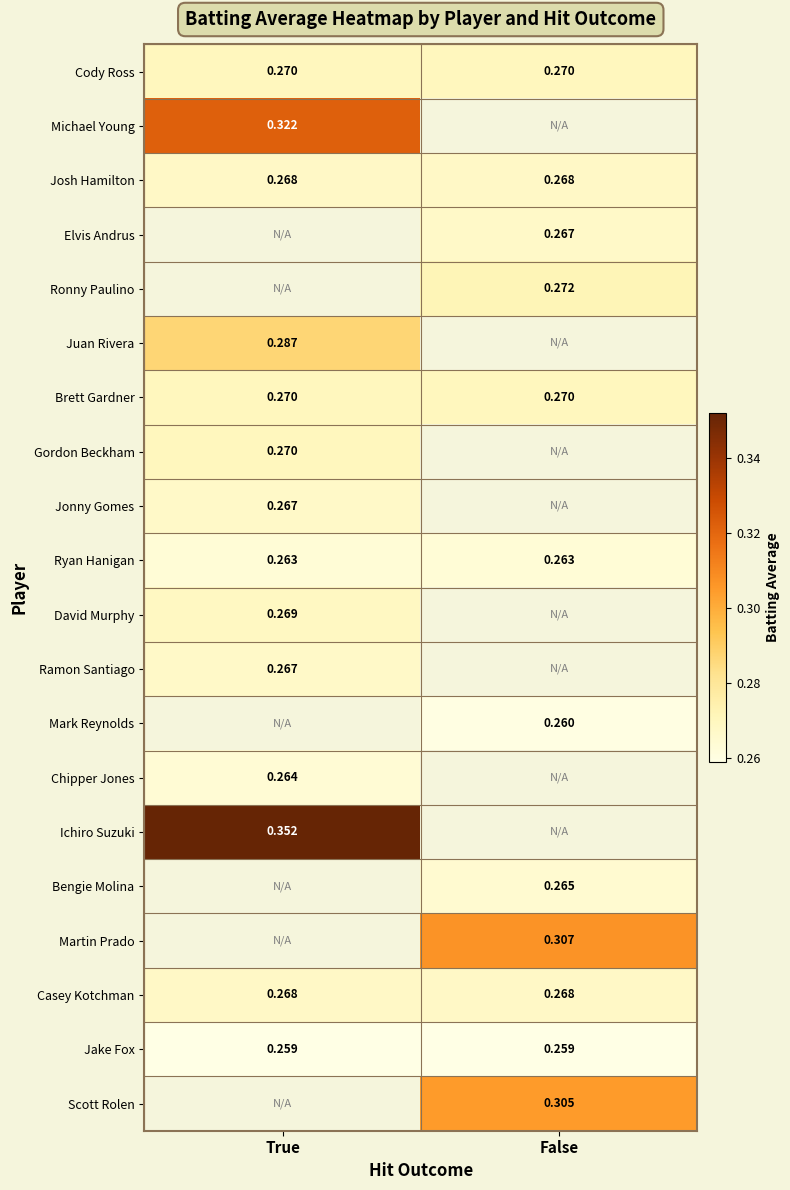

What is the minimum value shown in the chart?

0.3